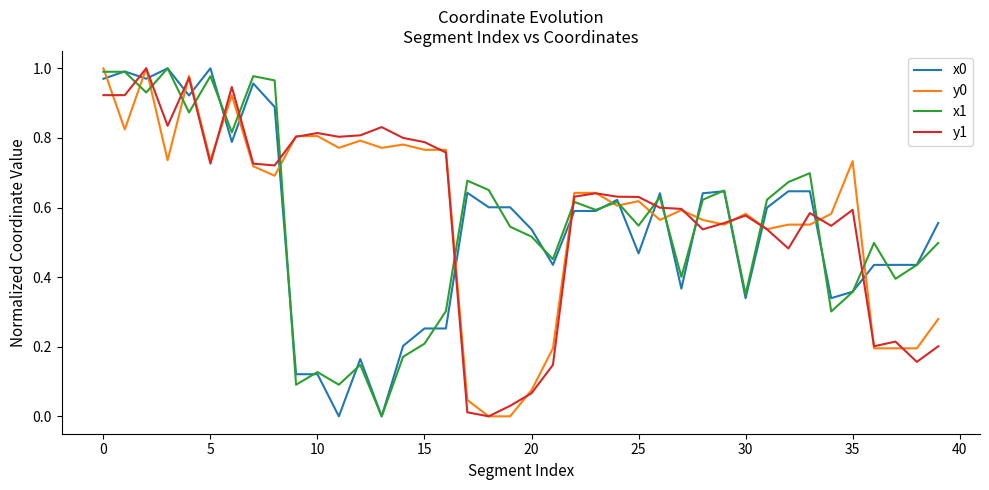

How many interior local peaks does the y0 series have?

9